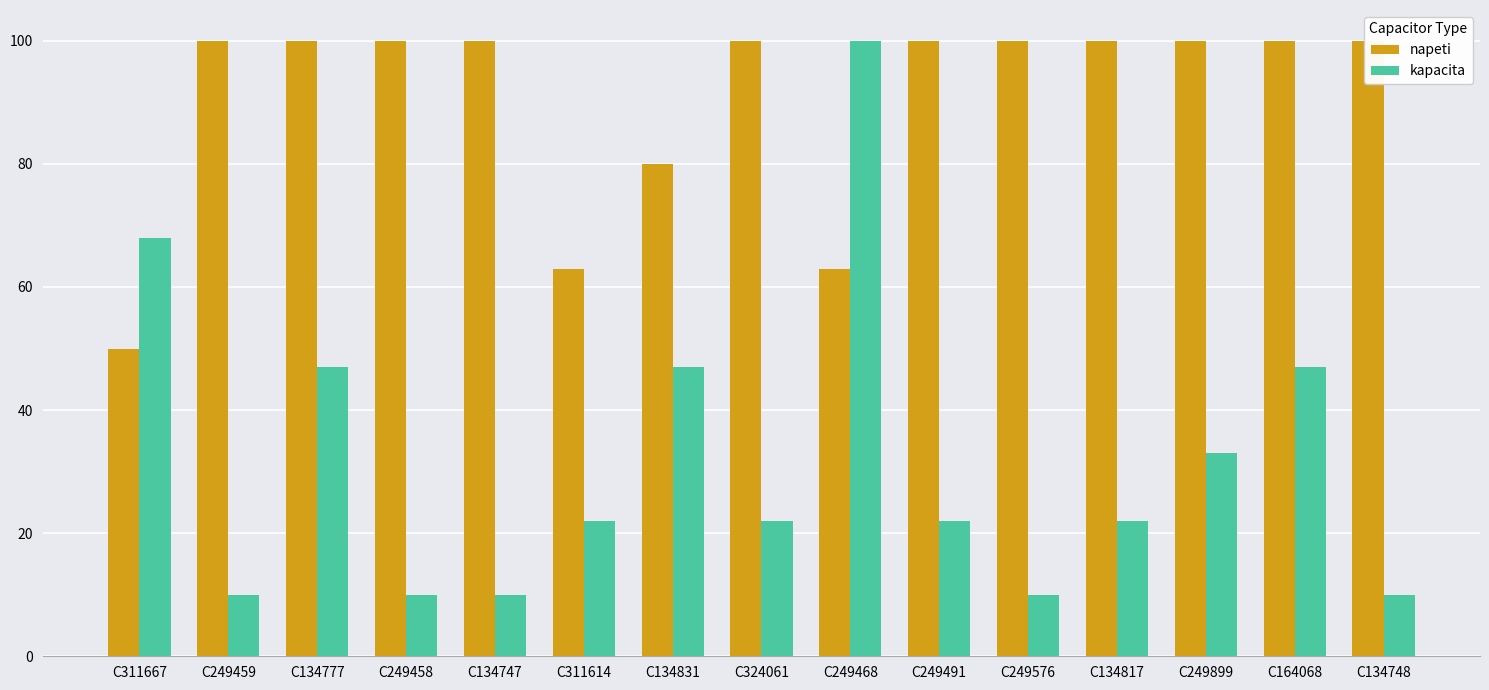

List the labels in order of napeti value, smallest first.

C311667, C311614, C249468, C134831, C249459, C134777, C249458, C134747, C324061, C249491, C249576, C134817, C249899, C164068, C134748